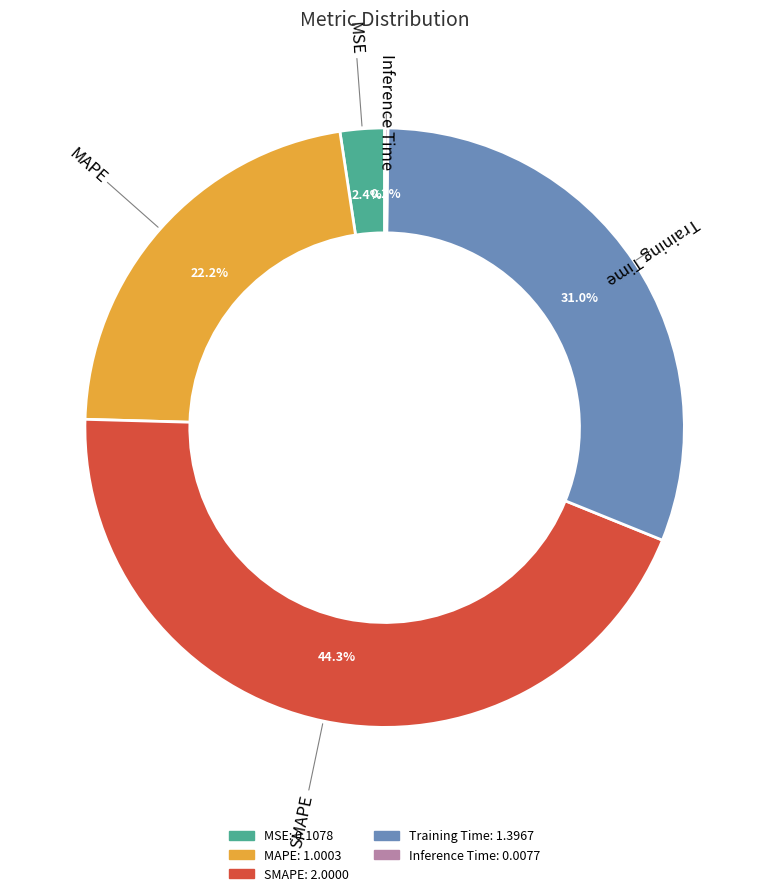

What is the ratio of the value at Training Time to the value at MAPE?

1.4